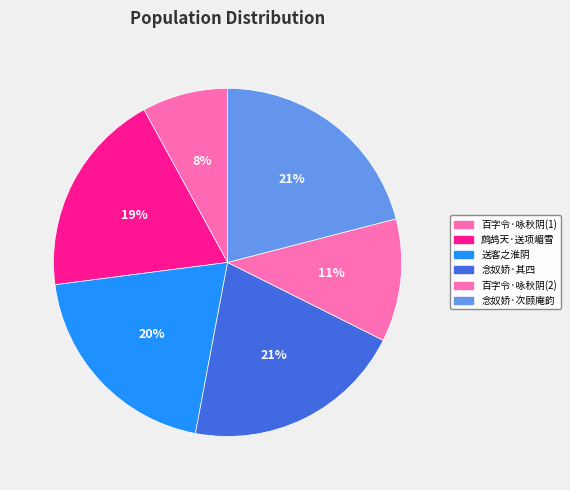

How many segments does this pie chart have?

6